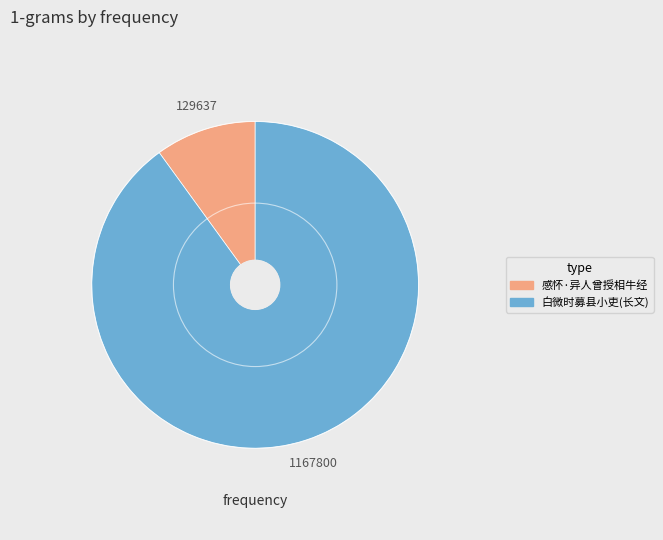

Is there a majority slice in this chart?

Yes